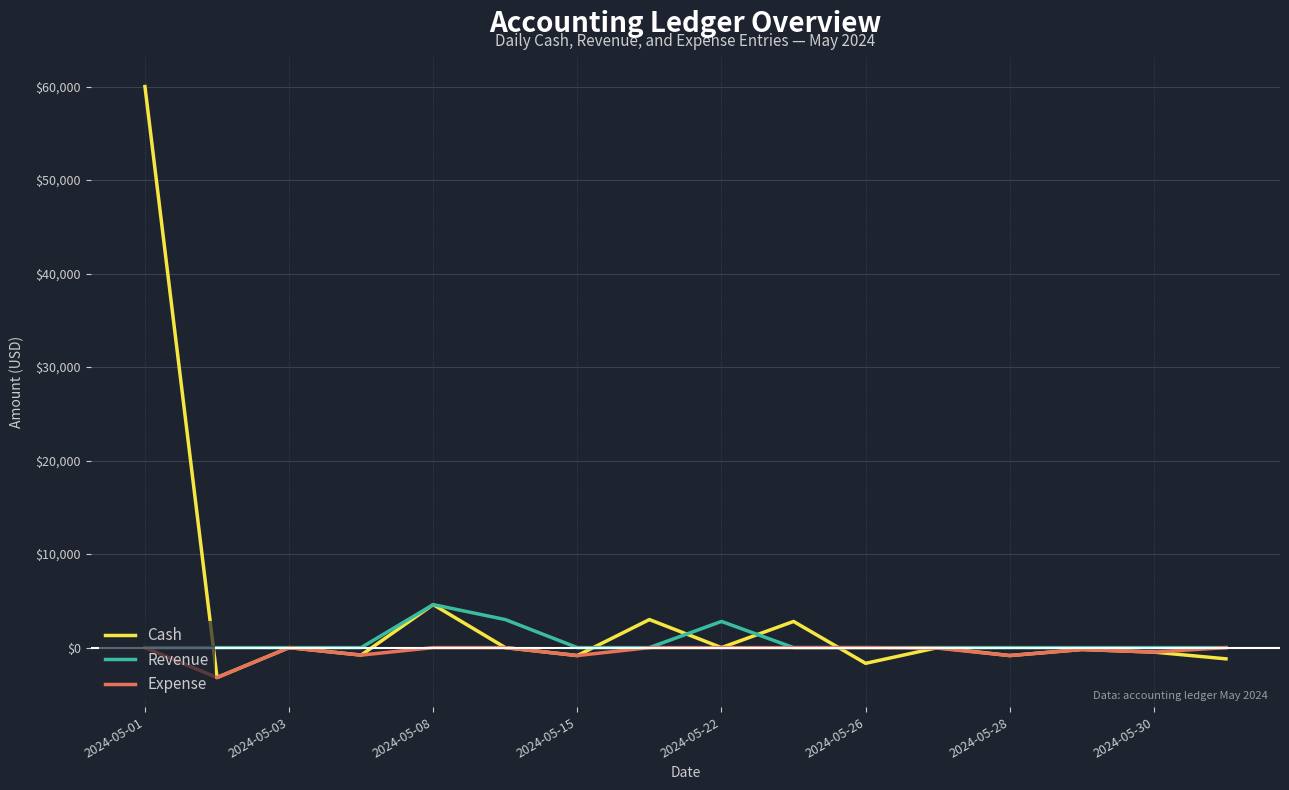

Which series has the widest spread of values?

Cash